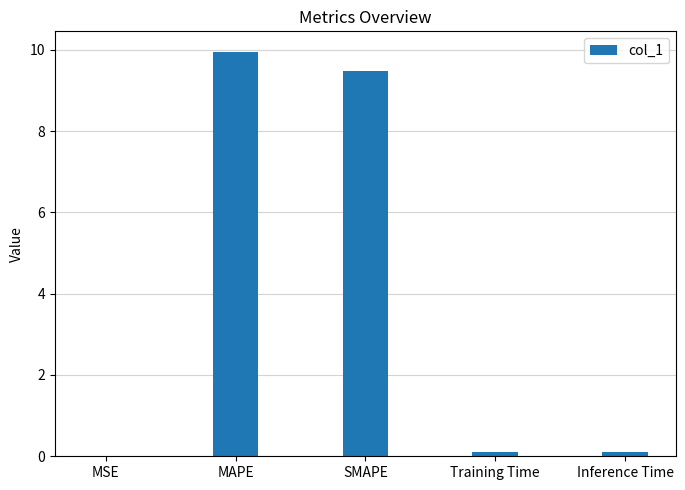

Which label corresponds to the largest value in the chart?

MAPE